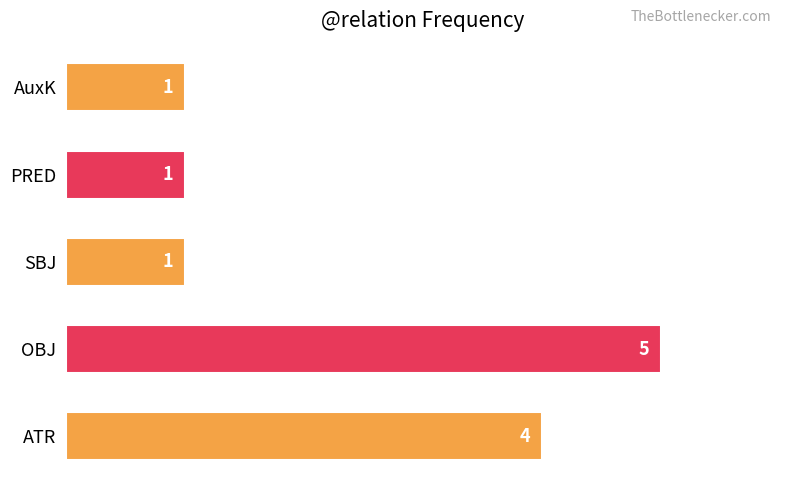

What is the maximum value shown in the chart?

5